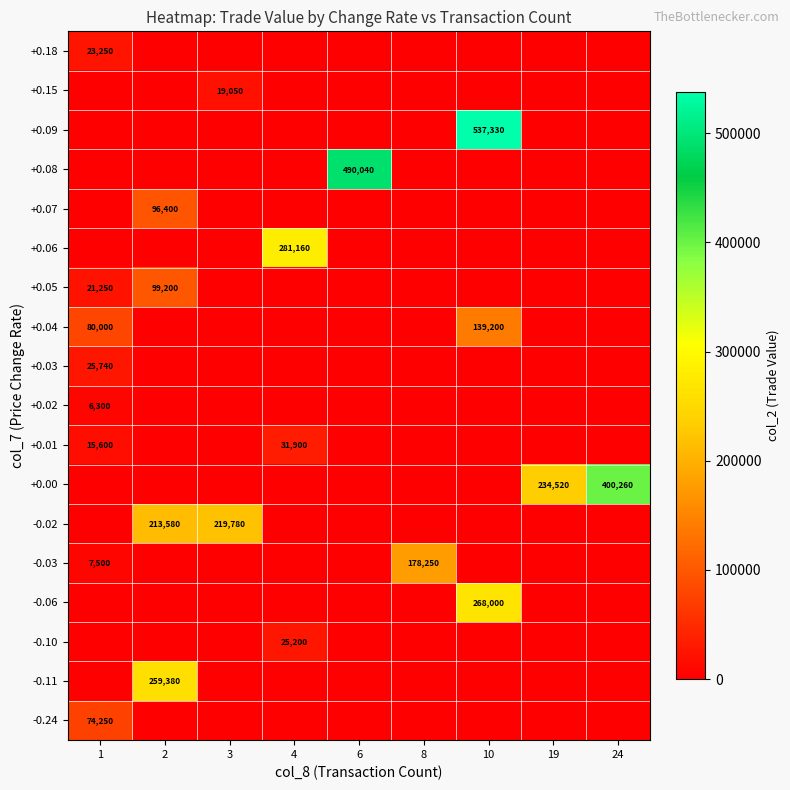

The value of +0.06 at 4 is 396359. True or false?

False